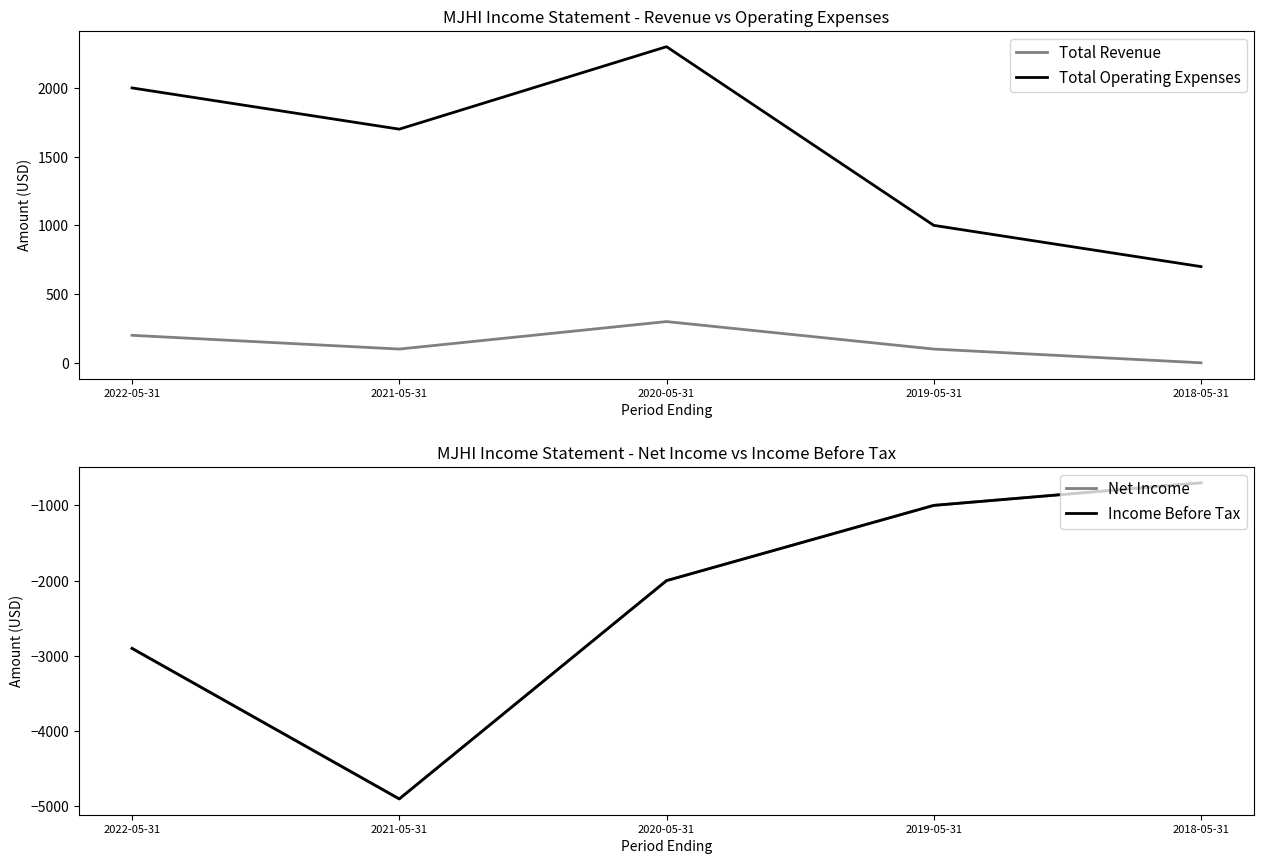

List the series in order of their peak value, lowest first.

Net Income, Income Before Tax, Total Revenue, Total Operating Expenses